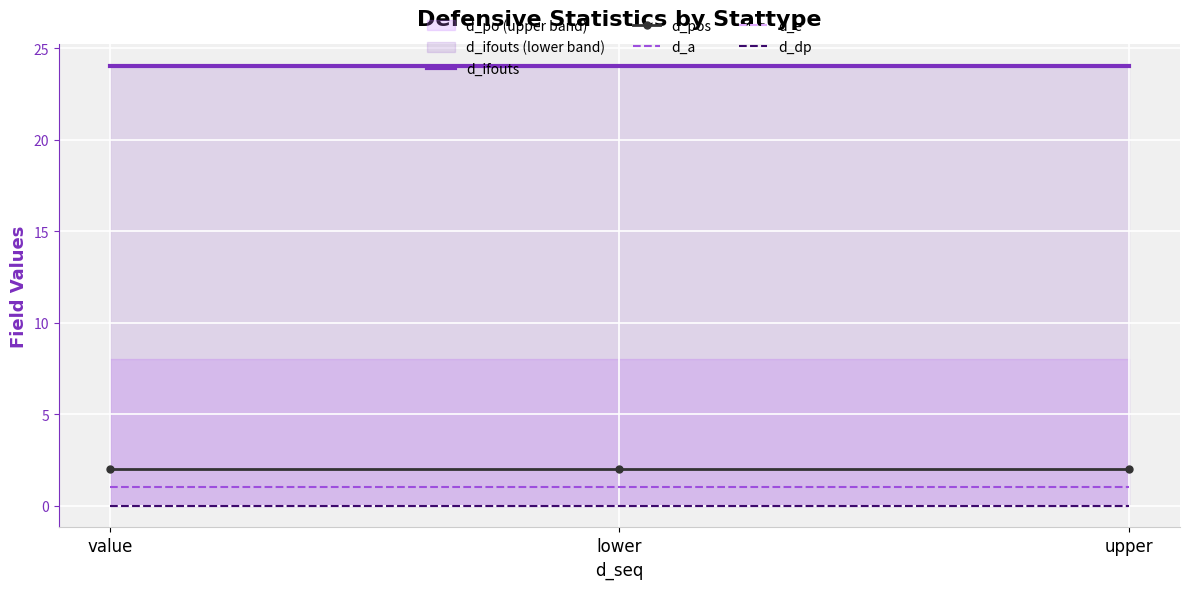

Rank the categories by d_pos value from highest to lowest.

value, lower, upper